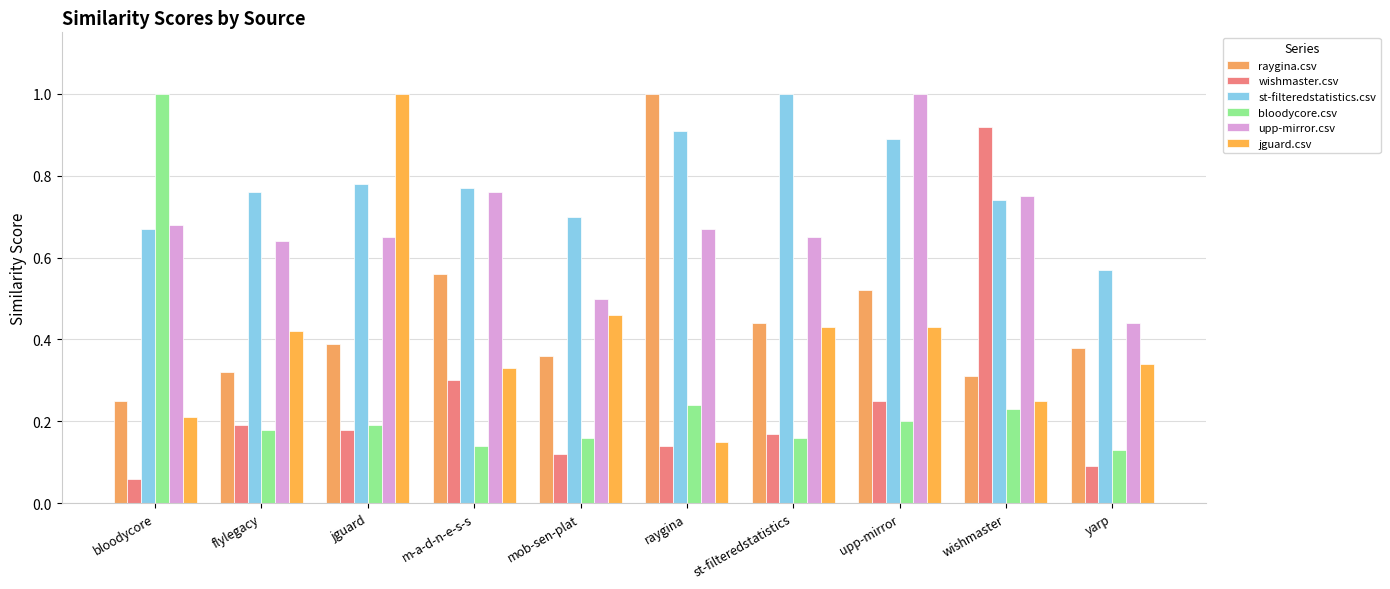

How many bars are there in total?

60